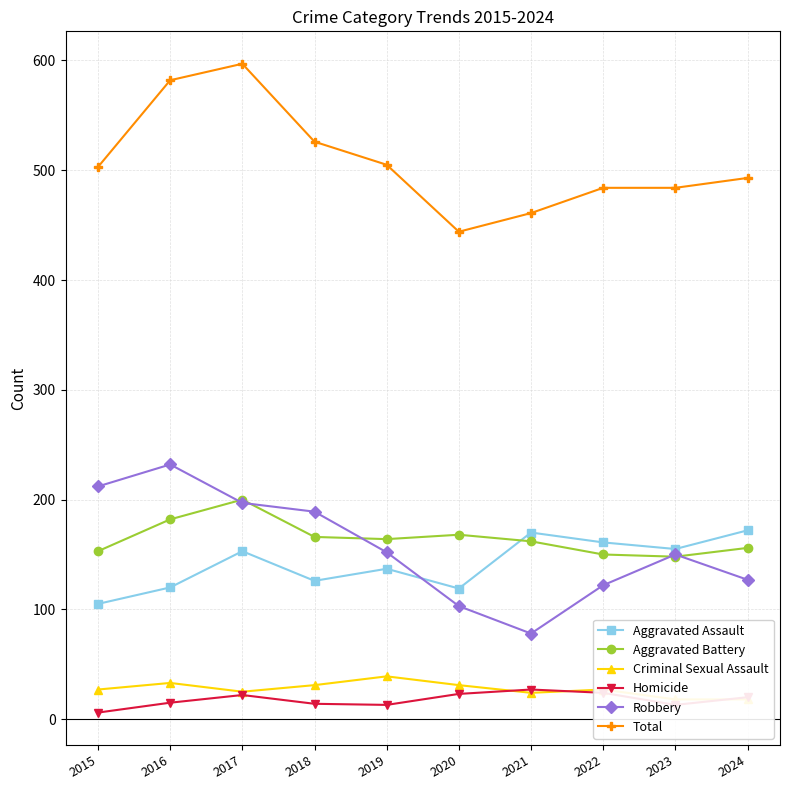

How many interior local peaks does the Total series have?

1